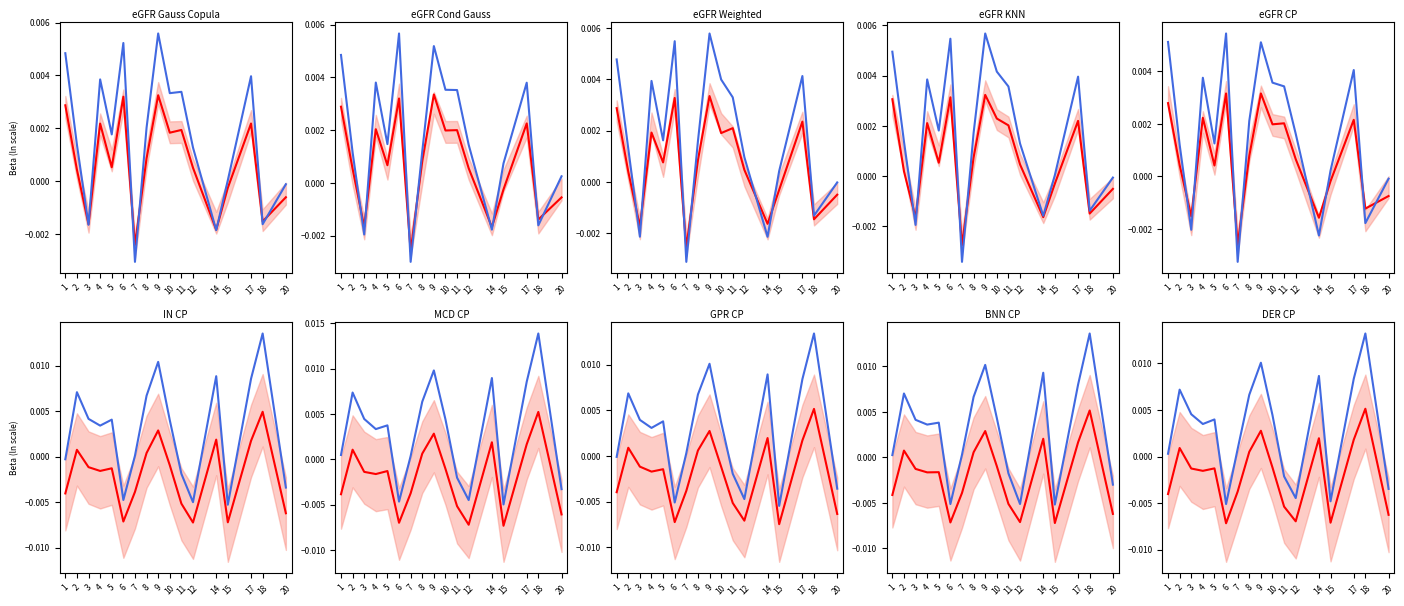

How many data points in Mean Beta are less than 0?

11